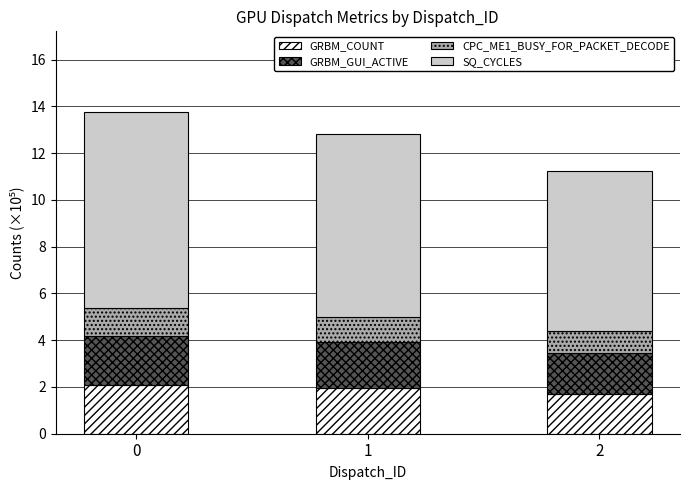

Is it true that GRBM_COUNT equals 1.1 at 0?

False